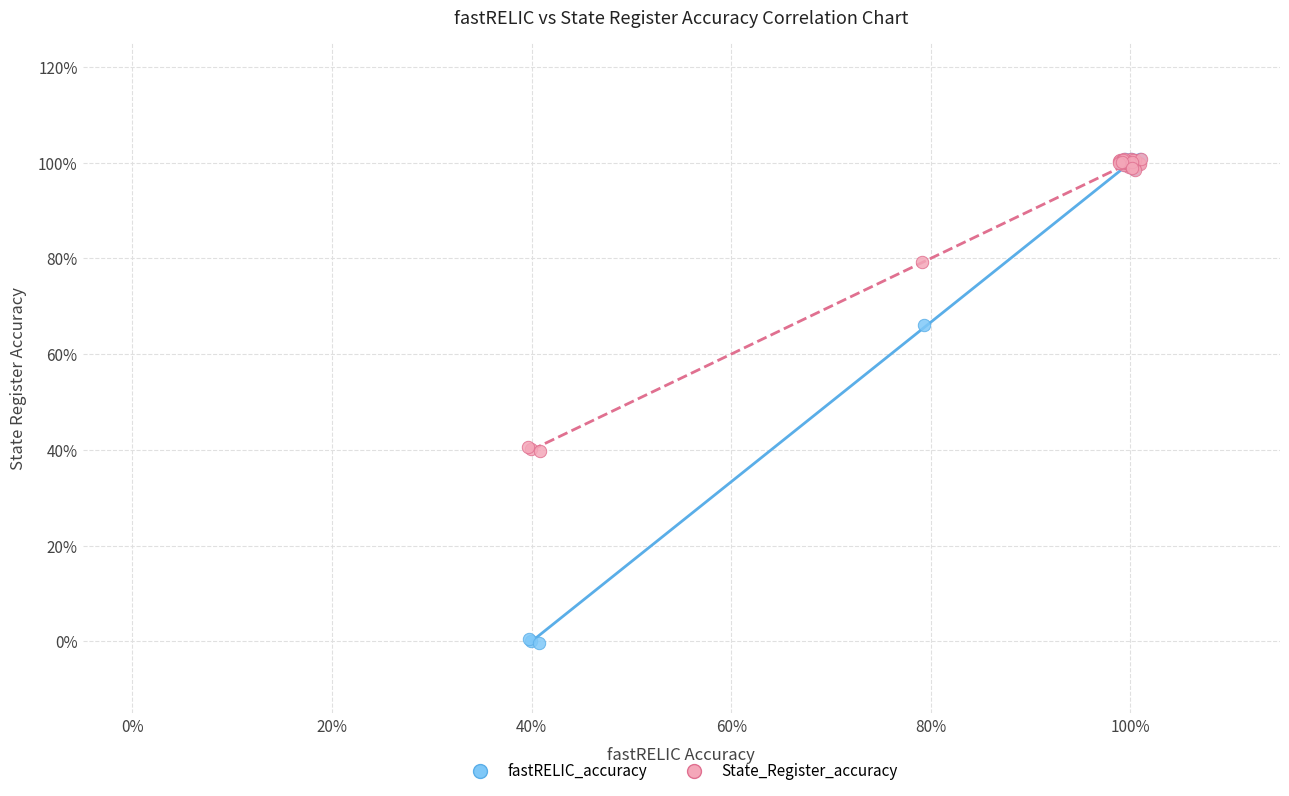

What are all the series names shown in the legend?

fastRELIC_accuracy, State_Register_accuracy